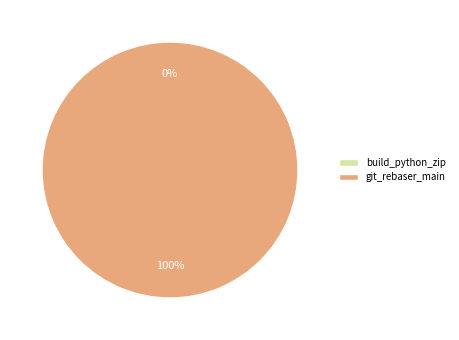

Rank the categories by value from lowest to highest.

build_python_zip, git_rebaser_main